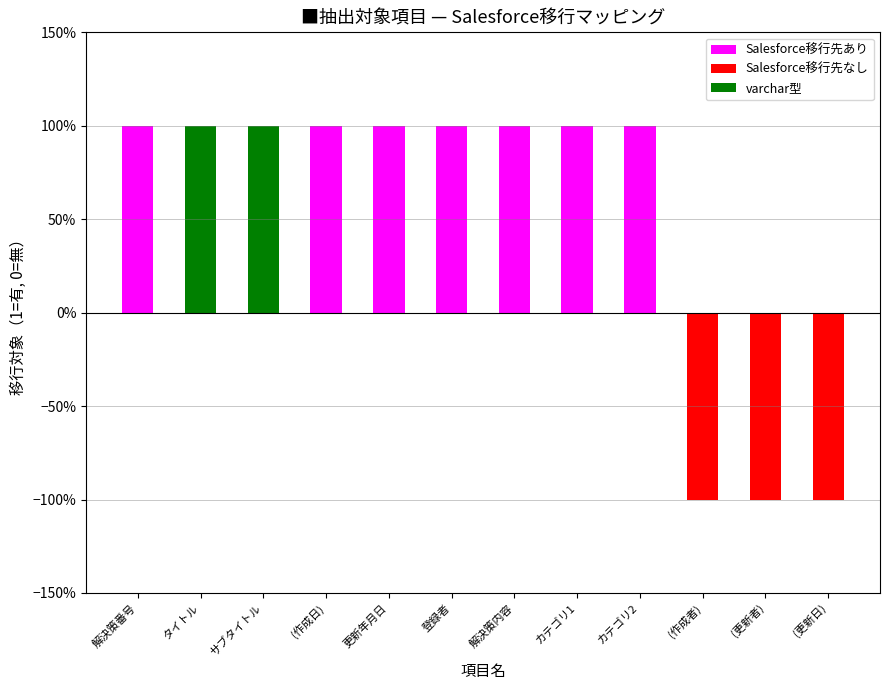

Between (更新者) and (作成者), which is larger?

(更新者)